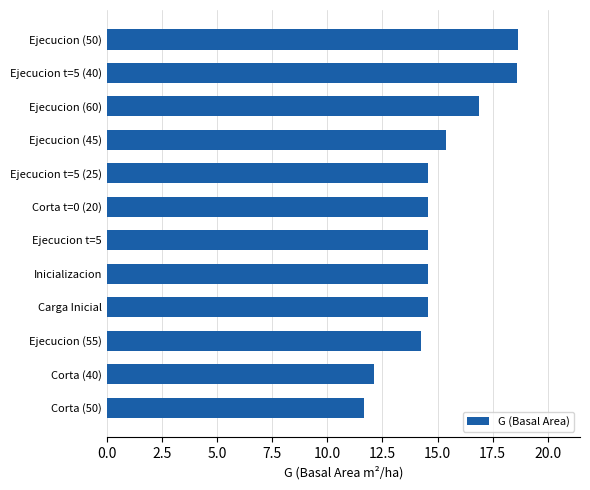

The value at Inicializacion is 25.0. True or false?

False